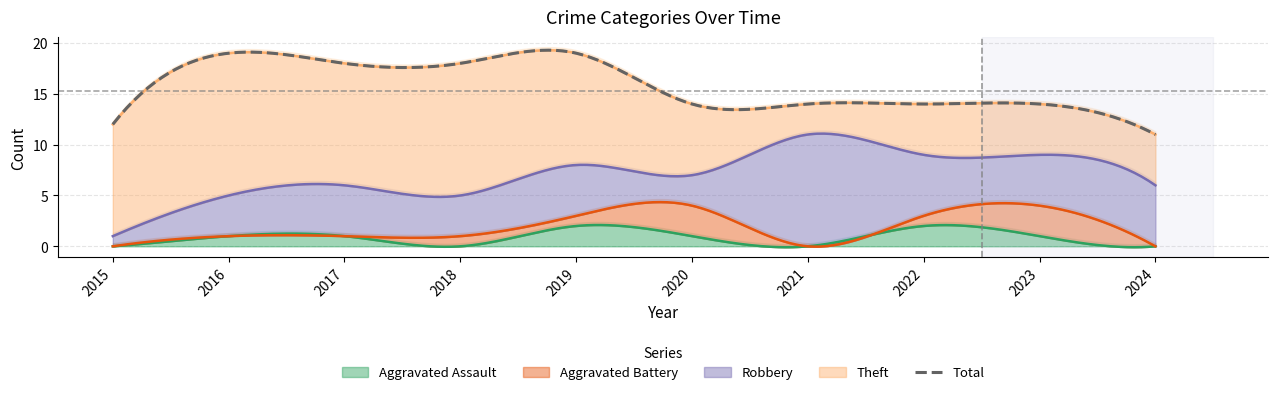

What is the value of the Aggravated Battery point at the 6th from the left?

3